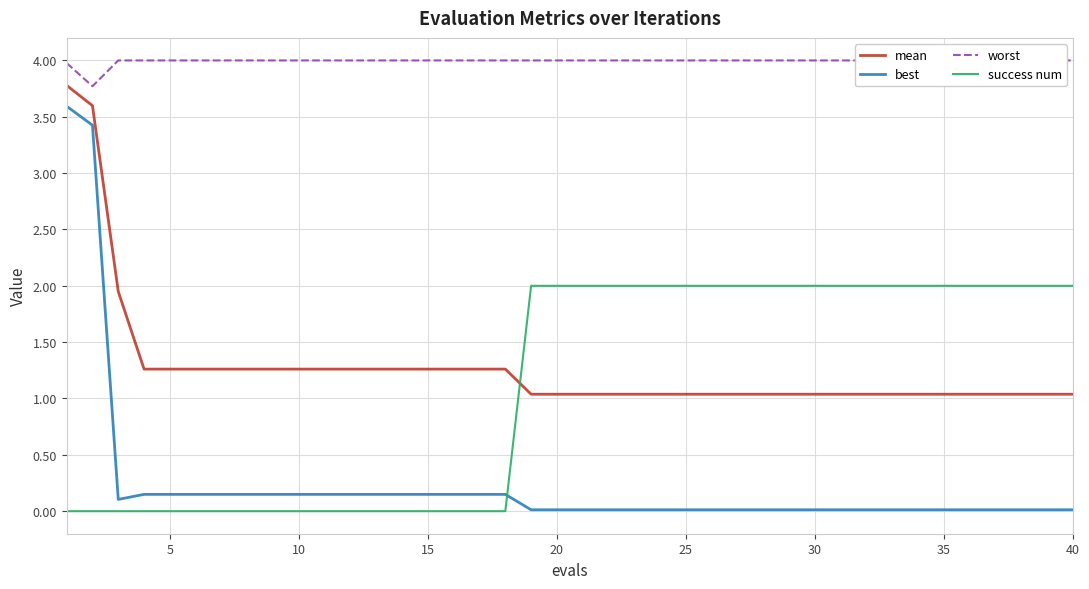

What are all the series names shown in the legend?

mean, best, worst, success num